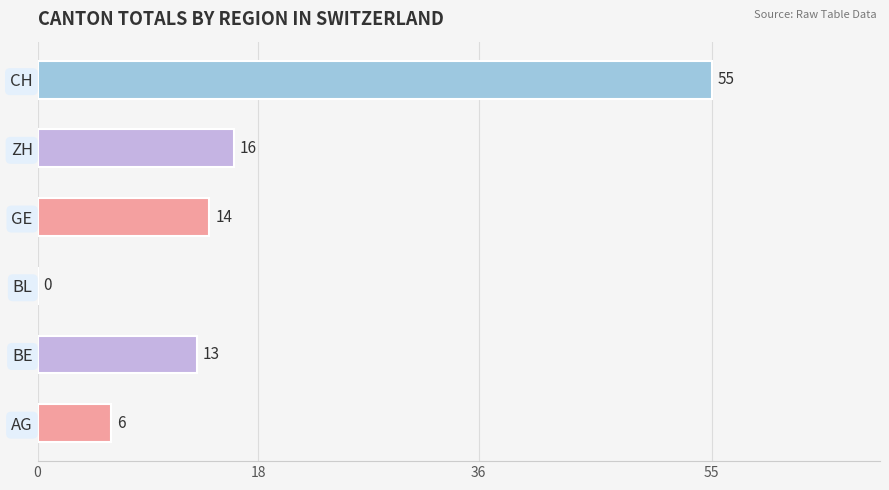

At which label is the value closest to 27?

ZH